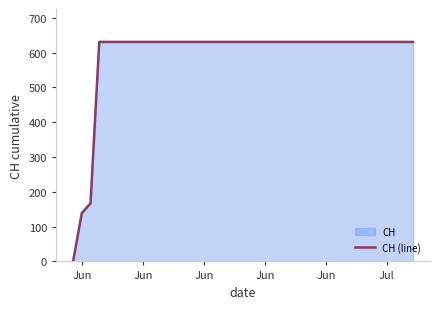

Which category has the lowest value across all series?

Jun